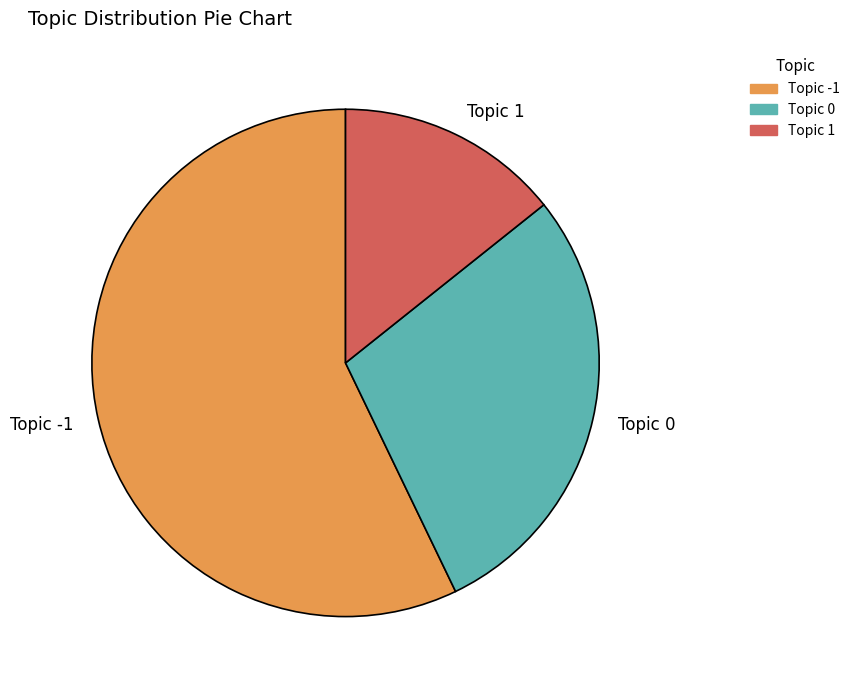

What is the largest slice in the pie chart?

Topic -1